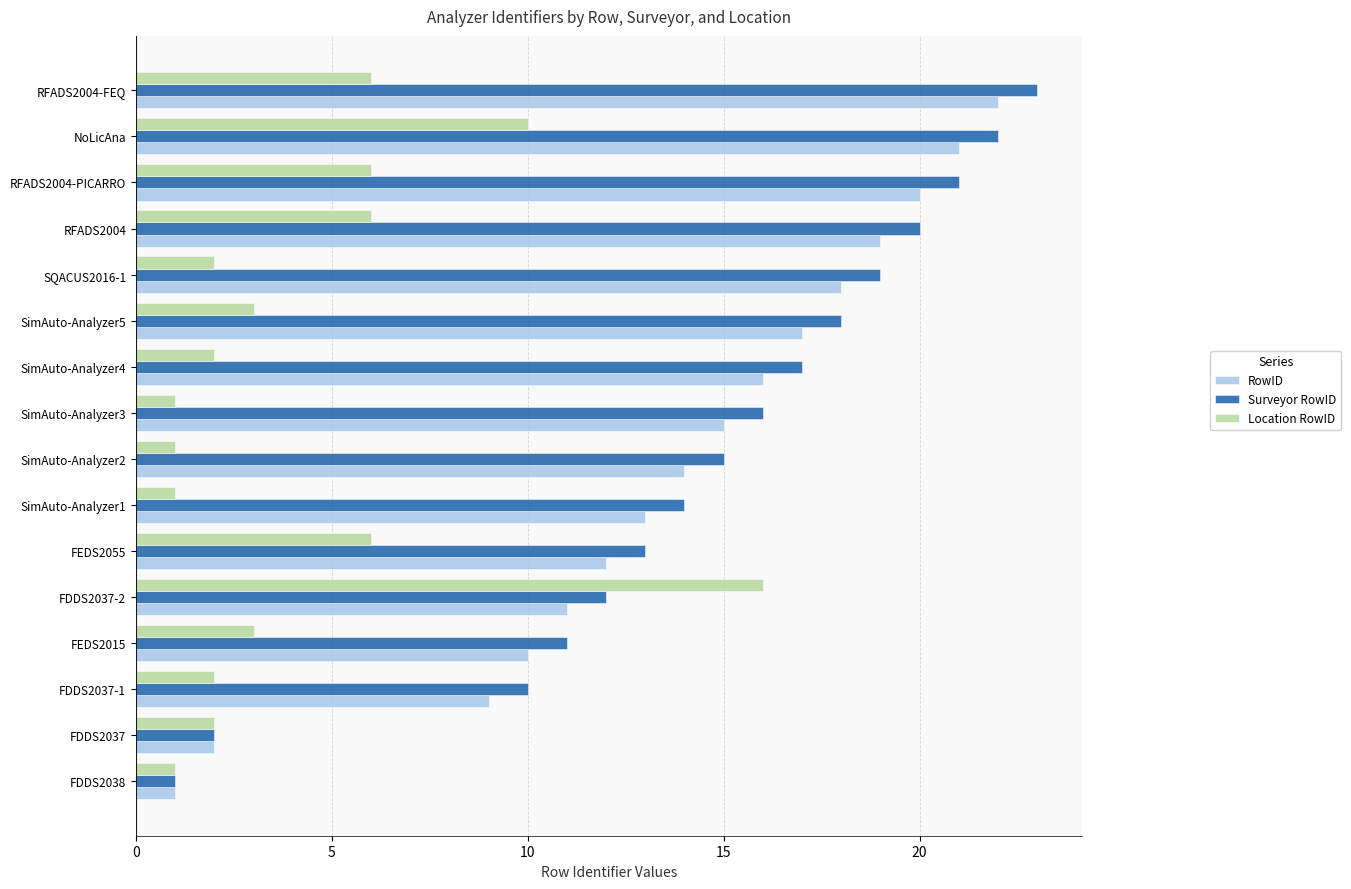

How many series are shown in this chart?

3